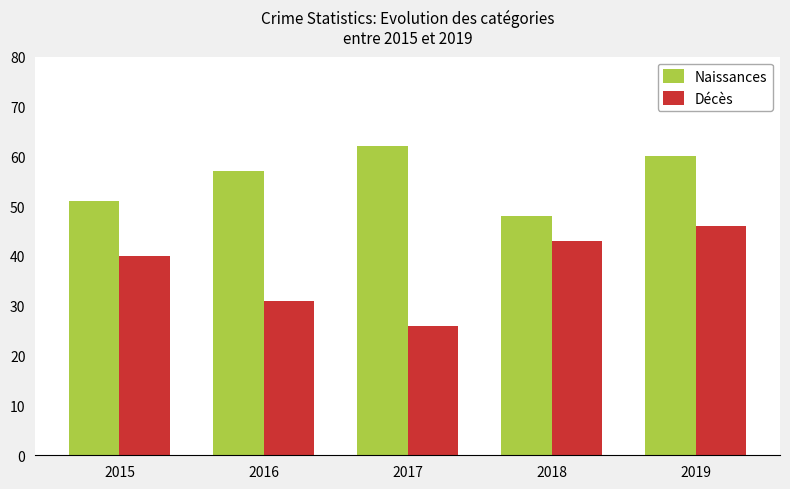

What are all the series names shown in the legend?

Naissances, Décès